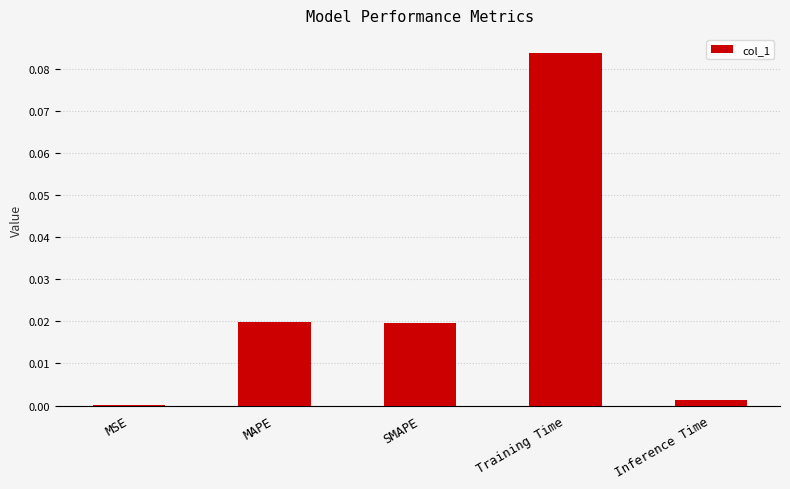

True or false: the data shows 0.0 at SMAPE.

True